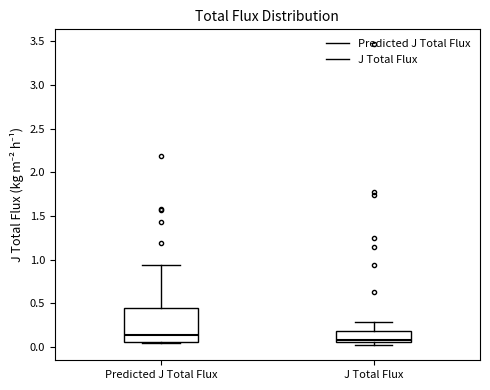

Reading left to right, transcribe this box plot: for each box, give where its median line is, the range the box spans, and where its two whiskers end, as read against the y-axis. The values are not printed on the chart, so give them approximately, as read against the axis.

Predicted J Total Flux: median 0.15, box 0.05 to 0.45, whiskers 0.05 (just below the box's lower edge) to 0.95
J Total Flux: median 0.10, box 0.05 to 0.20, whiskers 0.00 to 0.30